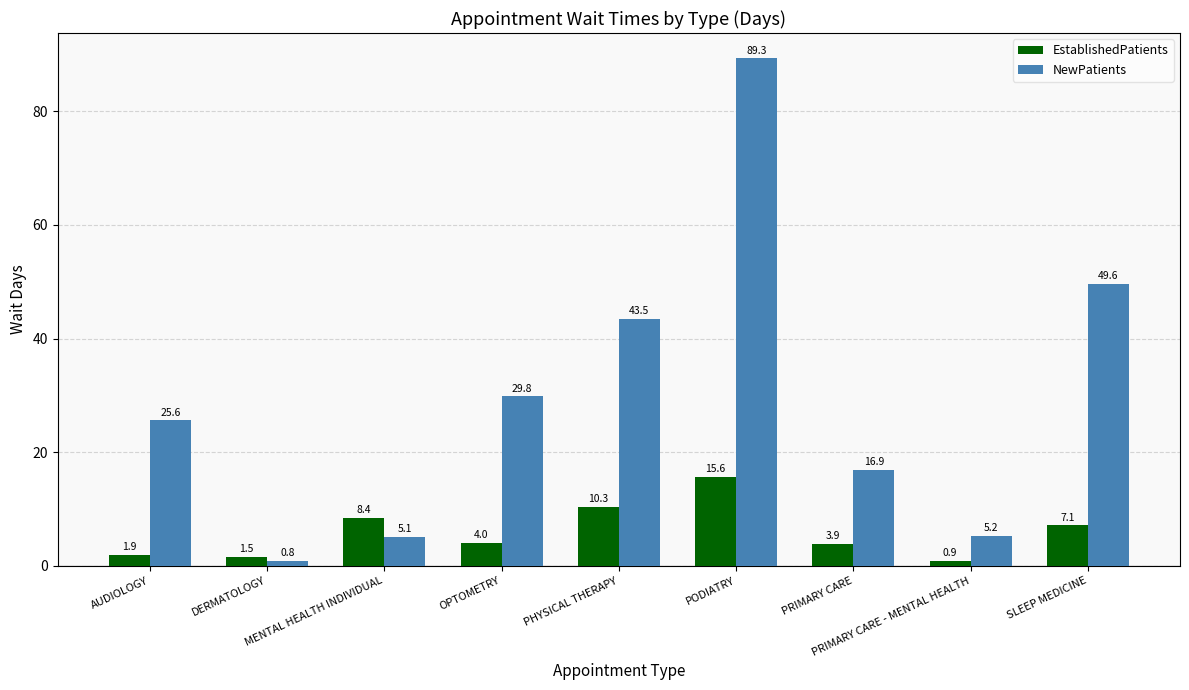

Which series has the widest spread of values?

NewPatients